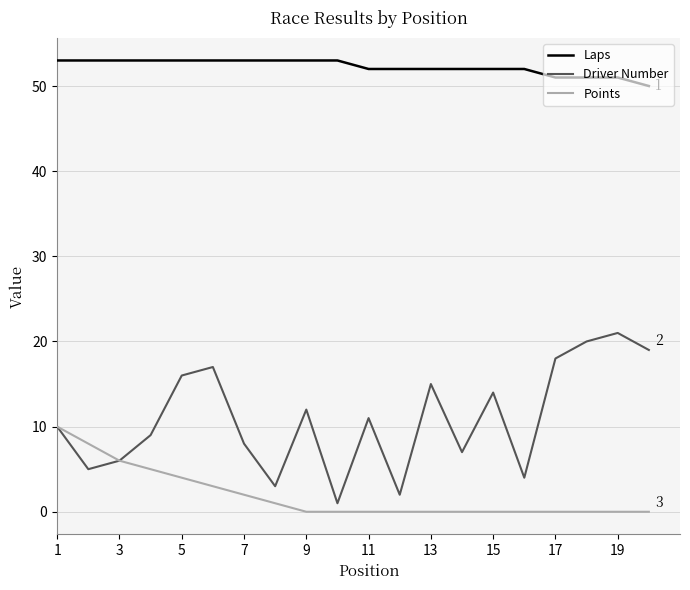

True or false: Driver Number and Laps cross at least once.

False